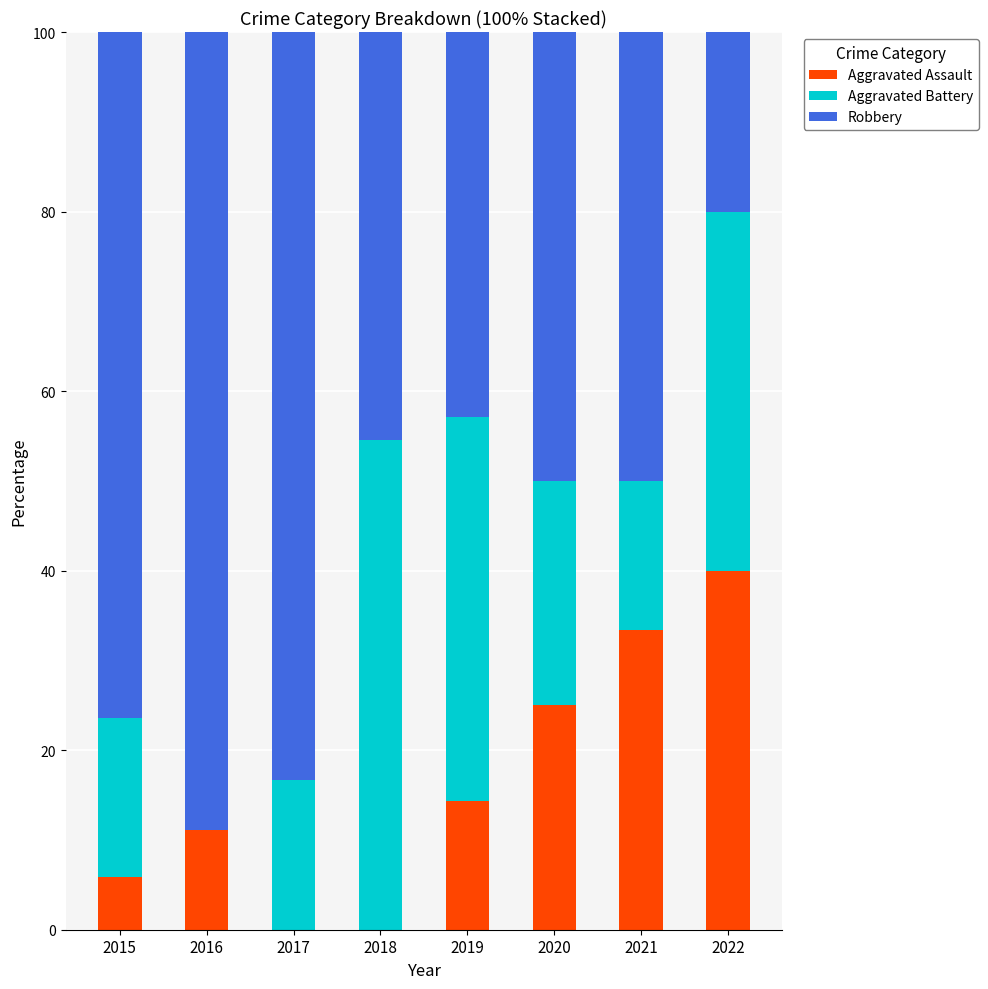

What is the total value across all series at 2015?

100.0